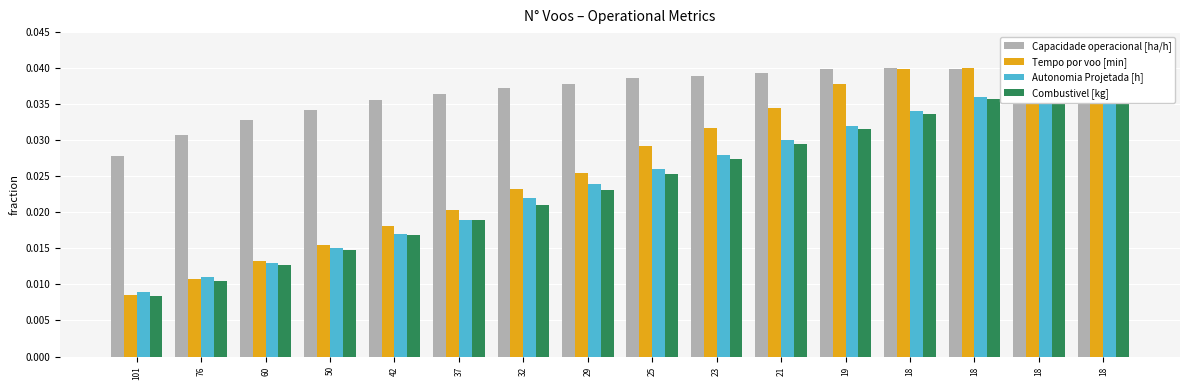

What are all the series names shown in the legend?

Capacidade operacional [ha/h], Tempo por voo [min], Autonomia Projetada [h], Combustivel [kg]